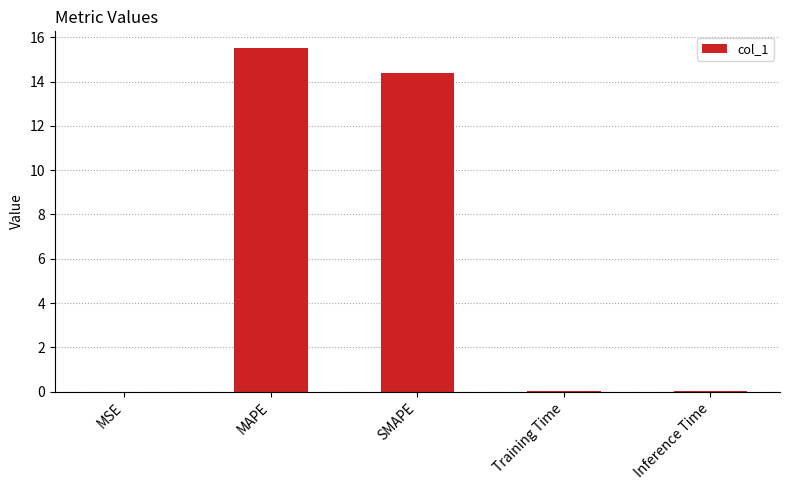

What value does the data have at SMAPE?

14.4